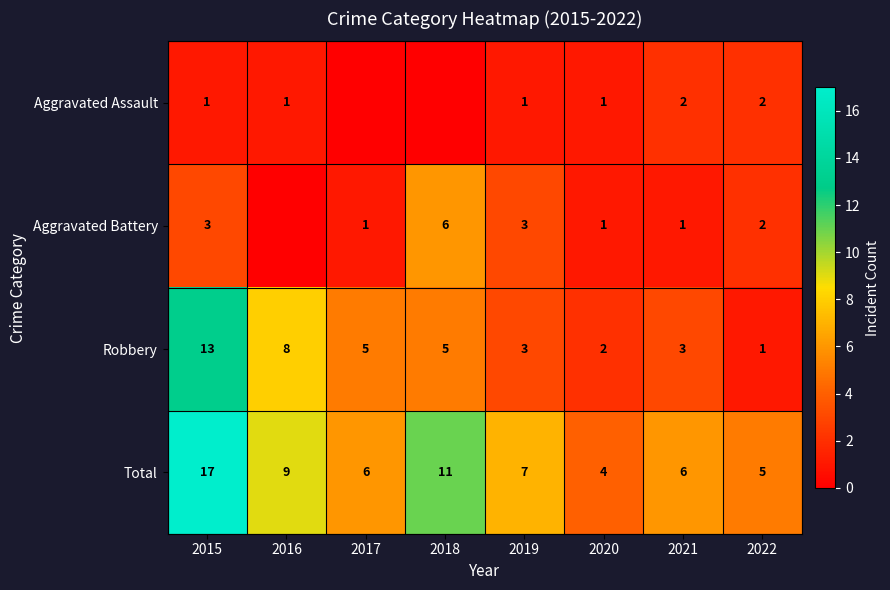

What is the difference between the maximum and minimum values in the Robbery series?

12